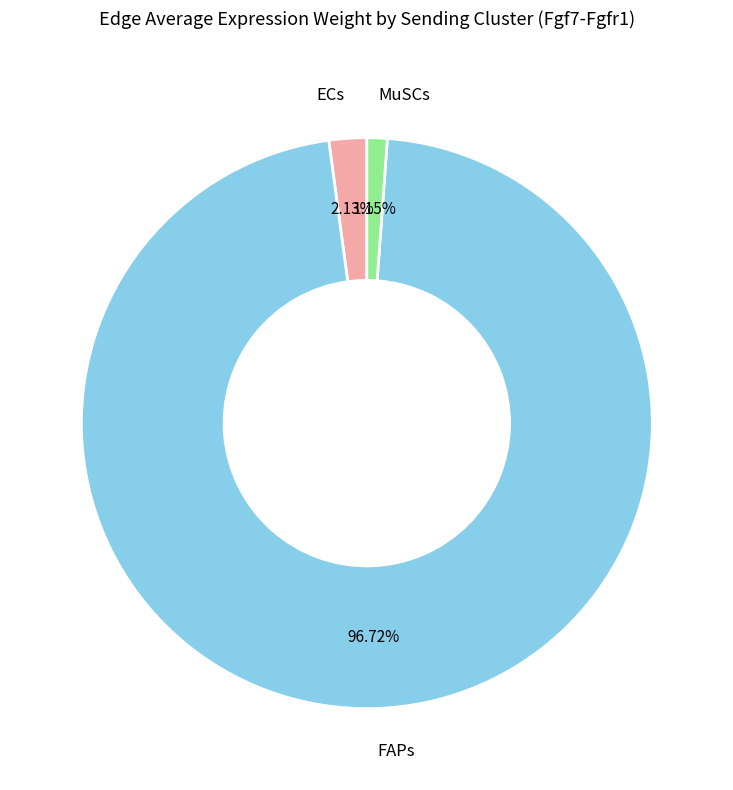

Combined, do ECs and FAPs account for over 50%?

Yes